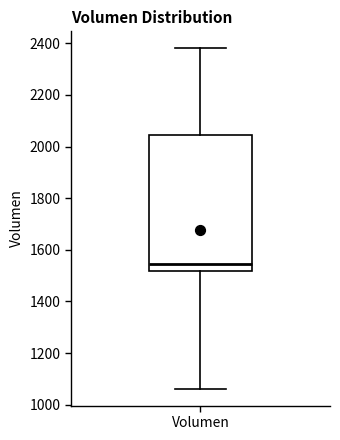

Transcribe this box plot: give where the median line is, the range the box spans, and where the two whiskers end, as read against the y-axis. The values are not printed on the chart, so give them approximately, as read against the axis.

median 1540, box 1520 to 2040, whiskers 1060 to 2380